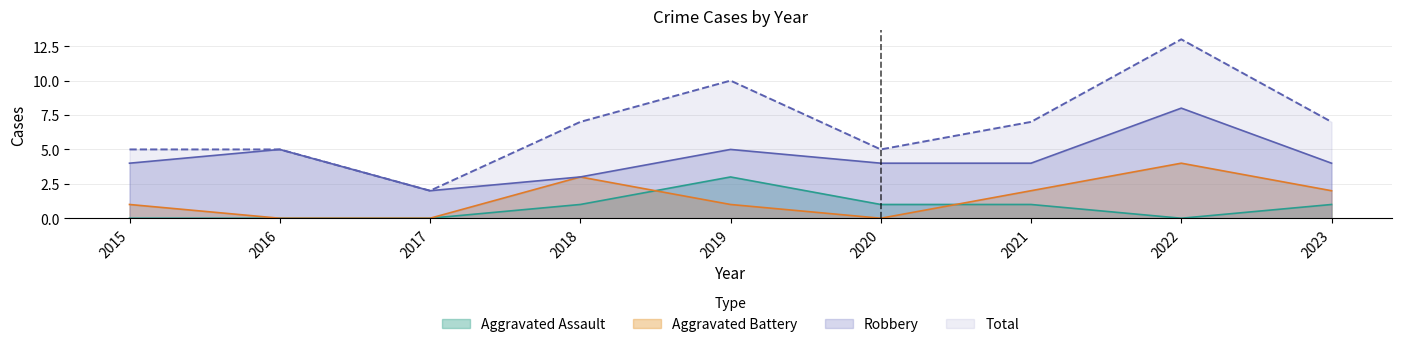

Where is Robbery nearest to the value 5?

2016